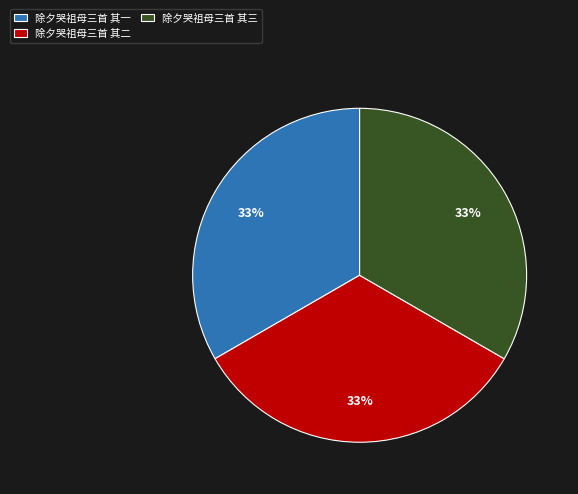

To the nearest percent, what percentage of the pie is 除夕哭祖母三首 其一?

33%